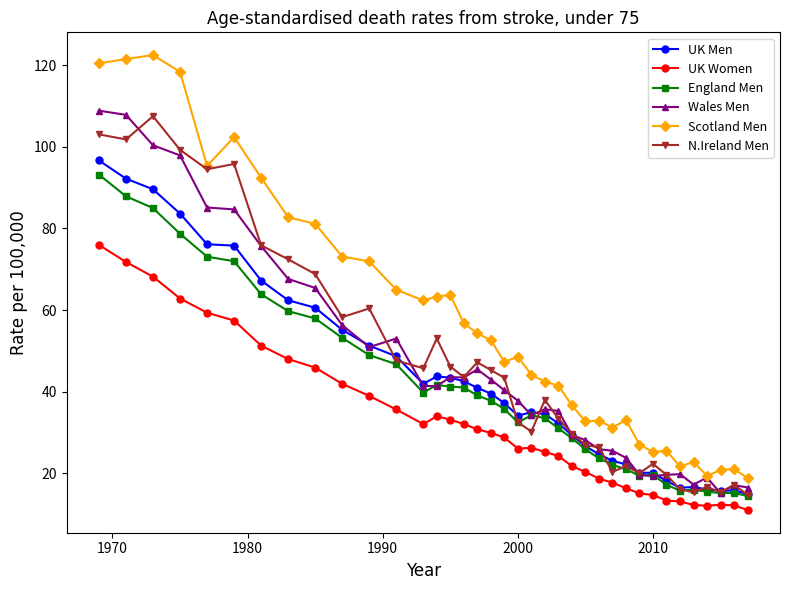

What is the maximum value shown in the chart?

122.5